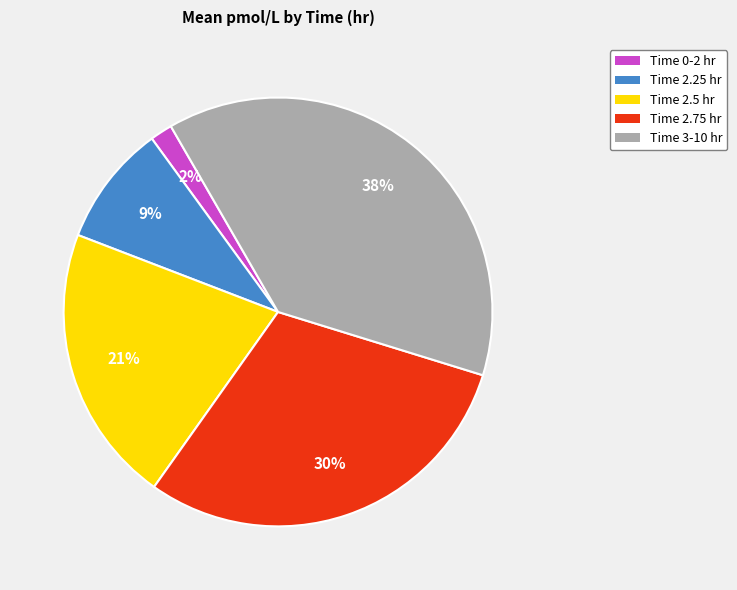

To the nearest percent, what is the difference between the largest and smallest slice percentages?

36%